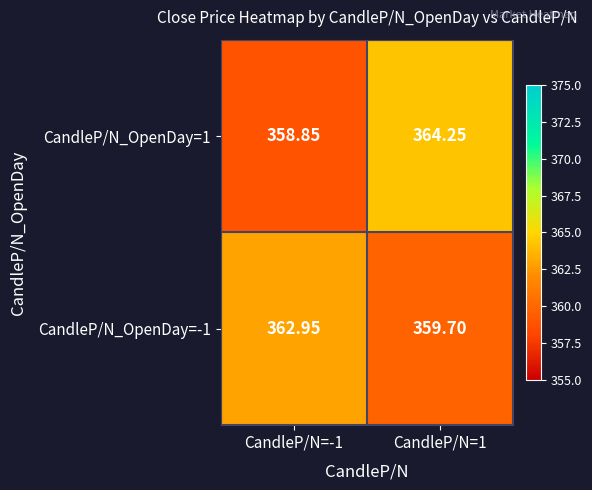

Is the value of CandleP/N_OpenDay=1 at CandleP/N=1 greater than the value of CandleP/N_OpenDay=-1 at CandleP/N=1?

Yes